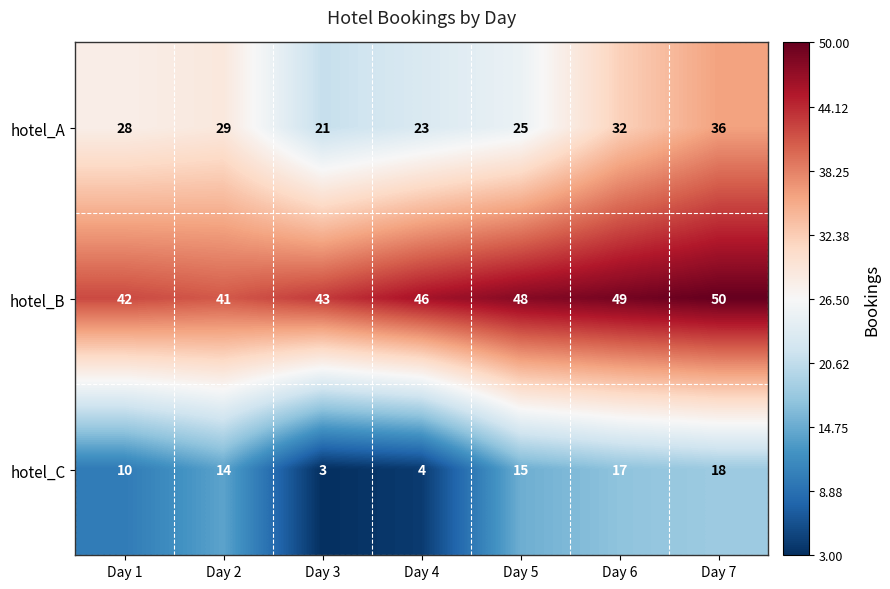

What is the difference between the hotel_B values at Day 1 and Day 5?

6